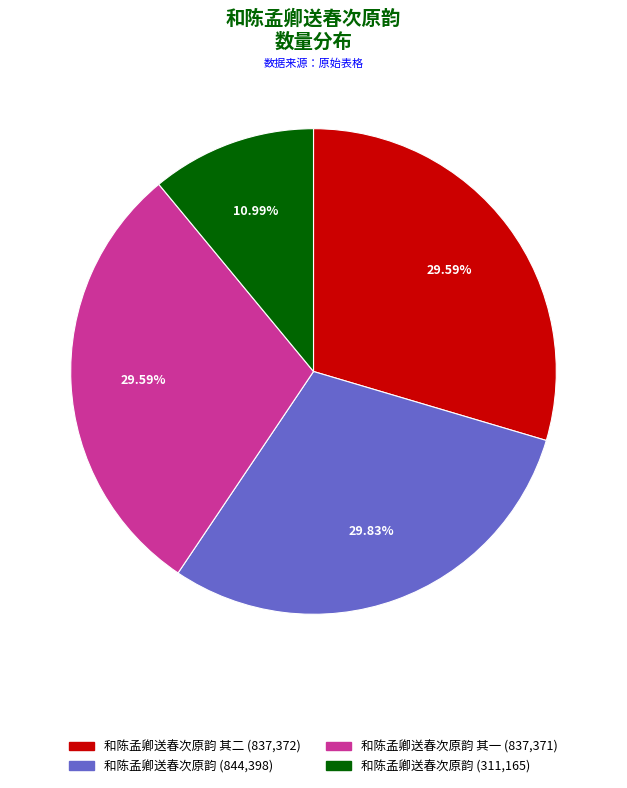

Is there a majority slice in this chart?

No